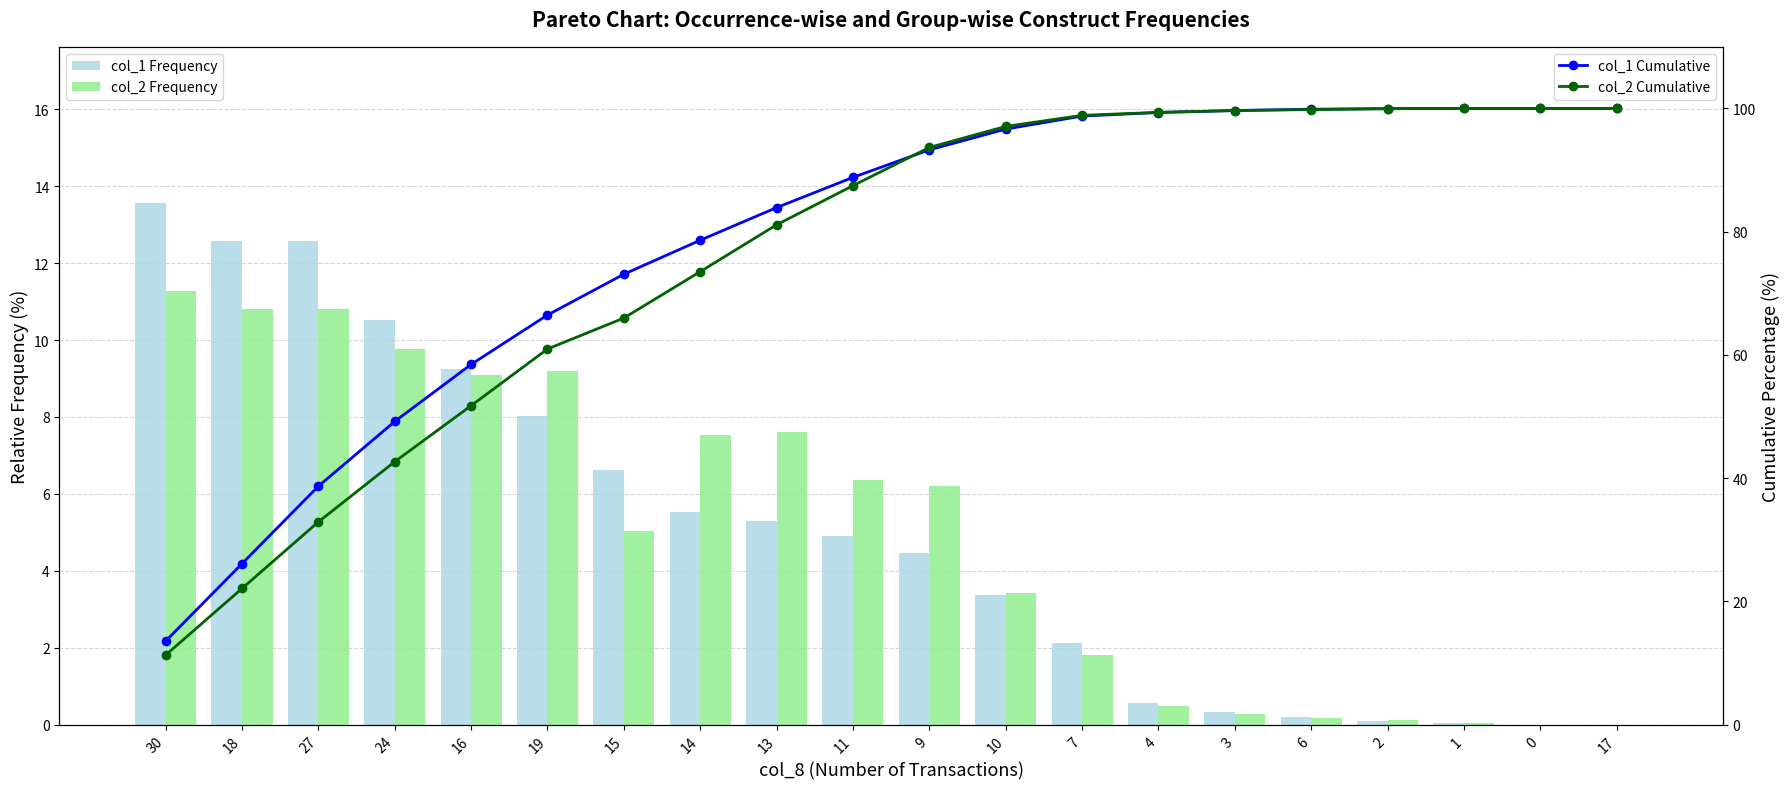

Which label corresponds to the largest value in the chart?

1